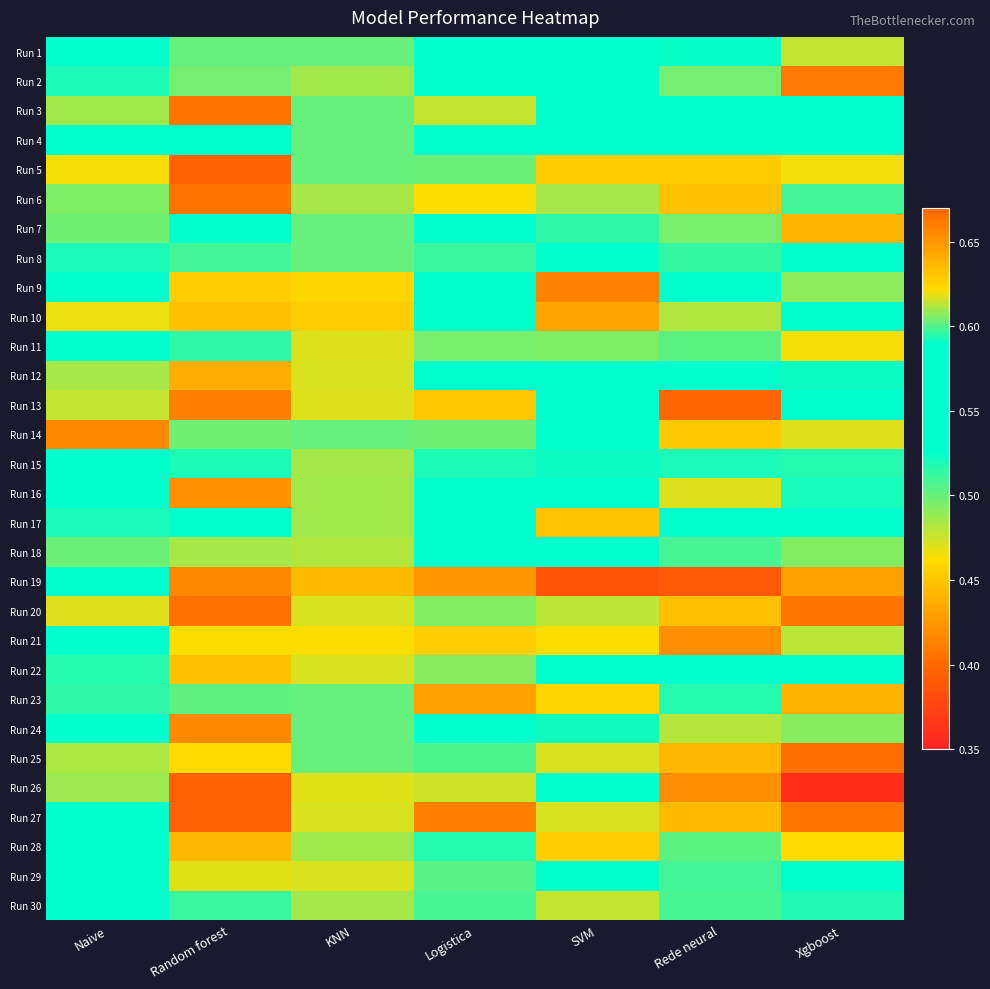

Reading left to right, transcribe all the data shown in this chart.

Run 1: Naive=0.6	Random forest=0.5	KNN=0.5	Logistica=0.6	SVM=0.6	Rede neural=0.5	Xgboost=0.5
Run 2: Naive=0.6	Random forest=0.5	KNN=0.5	Logistica=0.6	SVM=0.6	Rede neural=0.5	Xgboost=0.7
Run 3: Naive=0.5	Random forest=0.4	KNN=0.5	Logistica=0.6	SVM=0.6	Rede neural=0.5	Xgboost=0.6
Run 4: Naive=0.6	Random forest=0.6	KNN=0.5	Logistica=0.6	SVM=0.5	Rede neural=0.6	Xgboost=0.6
Run 5: Naive=0.5	Random forest=0.4	KNN=0.5	Logistica=0.5	SVM=0.5	Rede neural=0.5	Xgboost=0.5
Run 6: Naive=0.5	Random forest=0.4	KNN=0.5	Logistica=0.5	SVM=0.5	Rede neural=0.4	Xgboost=0.5
Run 7: Naive=0.5	Random forest=0.6	KNN=0.5	Logistica=0.6	SVM=0.5	Rede neural=0.5	Xgboost=0.4
Run 8: Naive=0.5	Random forest=0.5	KNN=0.5	Logistica=0.6	SVM=0.6	Rede neural=0.5	Xgboost=0.5
Run 9: Naive=0.5	Random forest=0.5	KNN=0.5	Logistica=0.6	SVM=0.4	Rede neural=0.5	Xgboost=0.5
Run 10: Naive=0.5	Random forest=0.4	KNN=0.5	Logistica=0.6	SVM=0.4	Rede neural=0.5	Xgboost=0.6
Run 11: Naive=0.5	Random forest=0.5	KNN=0.5	Logistica=0.5	SVM=0.5	Rede neural=0.5	Xgboost=0.5
Run 12: Naive=0.5	Random forest=0.4	KNN=0.5	Logistica=0.5	SVM=0.6	Rede neural=0.5	Xgboost=0.5
Run 13: Naive=0.5	Random forest=0.4	KNN=0.5	Logistica=0.5	SVM=0.6	Rede neural=0.4	Xgboost=0.5
Run 14: Naive=0.4	Random forest=0.5	KNN=0.5	Logistica=0.5	SVM=0.6	Rede neural=0.5	Xgboost=0.5
Run 15: Naive=0.6	Random forest=0.6	KNN=0.5	Logistica=0.6	SVM=0.5	Rede neural=0.5	Xgboost=0.5
Run 16: Naive=0.5	Random forest=0.4	KNN=0.5	Logistica=0.5	SVM=0.5	Rede neural=0.5	Xgboost=0.5
Run 17: Naive=0.5	Random forest=0.5	KNN=0.5	Logistica=0.6	SVM=0.6	Rede neural=0.5	Xgboost=0.6
Run 18: Naive=0.5	Random forest=0.5	KNN=0.5	Logistica=0.6	SVM=0.6	Rede neural=0.5	Xgboost=0.5
Run 19: Naive=0.5	Random forest=0.4	KNN=0.4	Logistica=0.4	SVM=0.4	Rede neural=0.4	Xgboost=0.4
Run 20: Naive=0.5	Random forest=0.4	KNN=0.5	Logistica=0.5	SVM=0.5	Rede neural=0.4	Xgboost=0.4
Run 21: Naive=0.5	Random forest=0.5	KNN=0.5	Logistica=0.5	SVM=0.5	Rede neural=0.4	Xgboost=0.5
Run 22: Naive=0.6	Random forest=0.4	KNN=0.5	Logistica=0.6	SVM=0.6	Rede neural=0.5	Xgboost=0.5
Run 23: Naive=0.5	Random forest=0.5	KNN=0.5	Logistica=0.6	SVM=0.6	Rede neural=0.6	Xgboost=0.4
Run 24: Naive=0.6	Random forest=0.4	KNN=0.5	Logistica=0.5	SVM=0.5	Rede neural=0.5	Xgboost=0.5
Run 25: Naive=0.5	Random forest=0.5	KNN=0.5	Logistica=0.5	SVM=0.5	Rede neural=0.4	Xgboost=0.4
Run 26: Naive=0.5	Random forest=0.4	KNN=0.5	Logistica=0.5	SVM=0.6	Rede neural=0.4	Xgboost=0.4
Run 27: Naive=0.5	Random forest=0.4	KNN=0.5	Logistica=0.4	SVM=0.5	Rede neural=0.4	Xgboost=0.4
Run 28: Naive=0.5	Random forest=0.4	KNN=0.5	Logistica=0.5	SVM=0.5	Rede neural=0.5	Xgboost=0.5
Run 29: Naive=0.6	Random forest=0.5	KNN=0.5	Logistica=0.6	SVM=0.6	Rede neural=0.5	Xgboost=0.6
Run 30: Naive=0.5	Random forest=0.5	KNN=0.5	Logistica=0.5	SVM=0.5	Rede neural=0.5	Xgboost=0.5